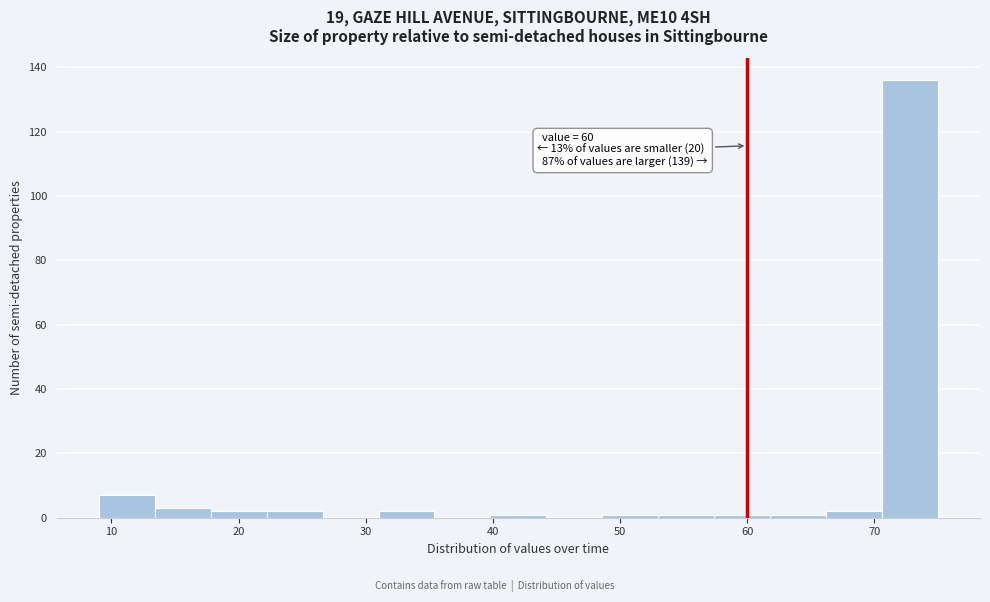

Over which range of the x-axis is the bar tallest?

70.6 to 75.0